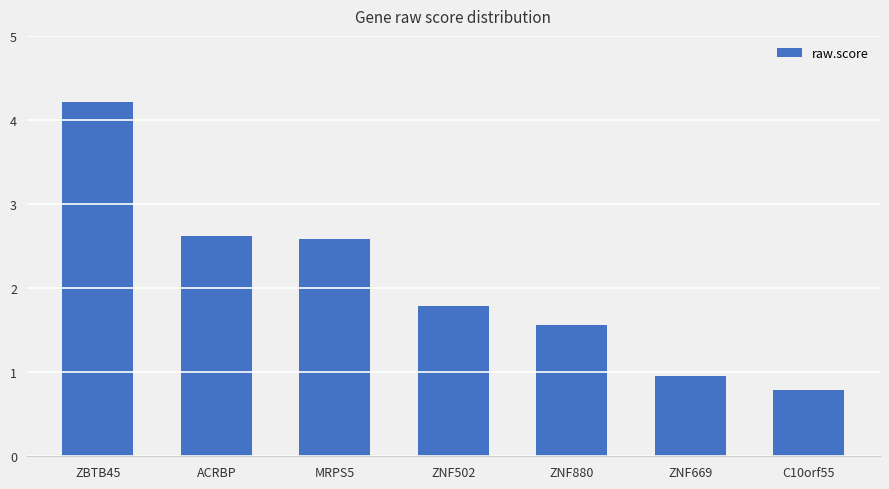

Approximately how many times larger is the value at C10orf55 compared to ZNF502?

0.4